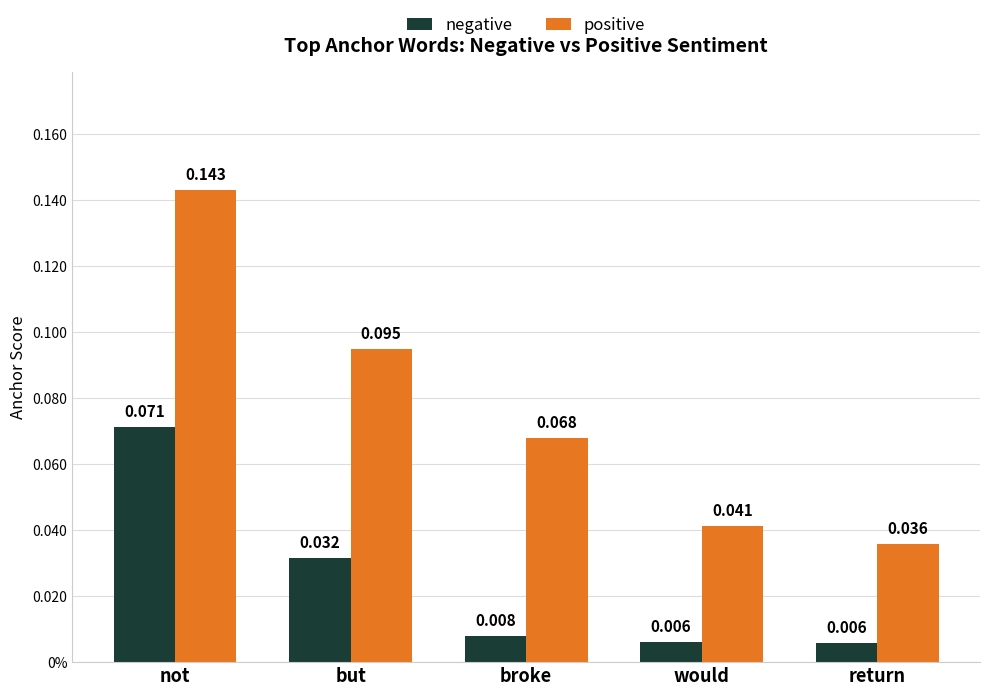

Which series has the widest spread of values?

positive